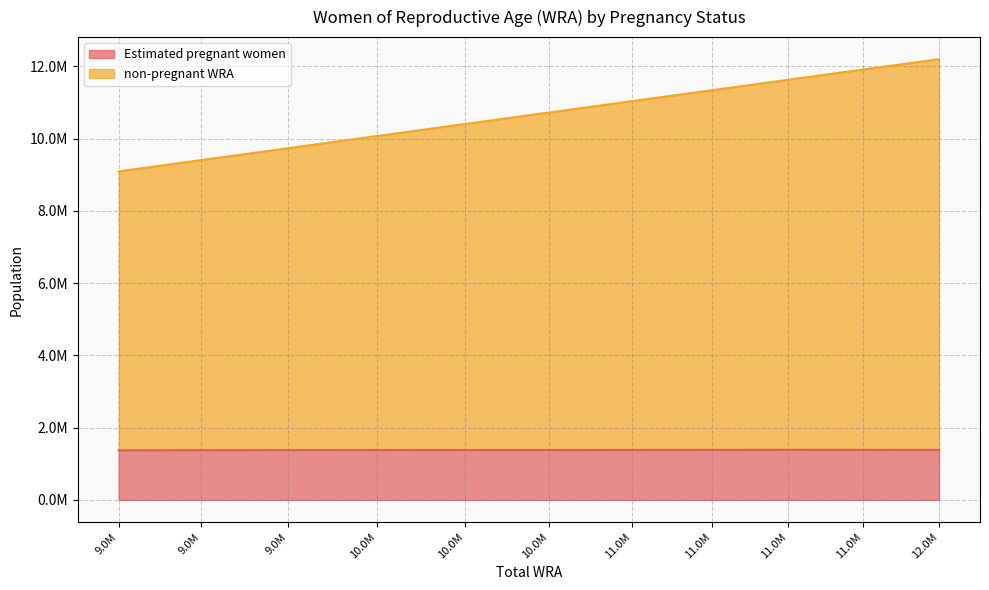

Does the chart display data point markers on the line(s)?

No